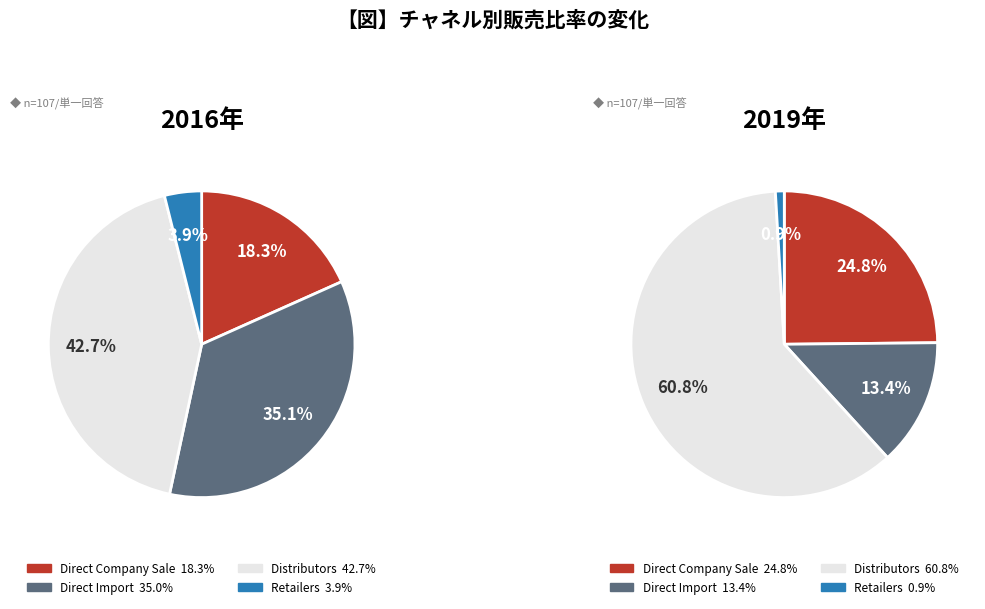

True or false: values_2016 accounts for 18% of the total.

True